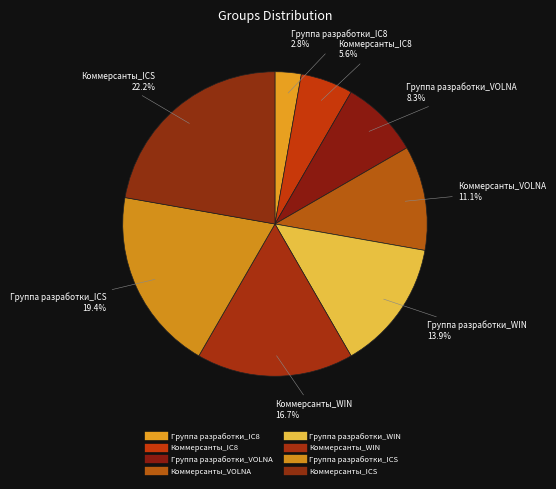

What percentage is NOT represented by Коммерсанты_IC8?

94.4%